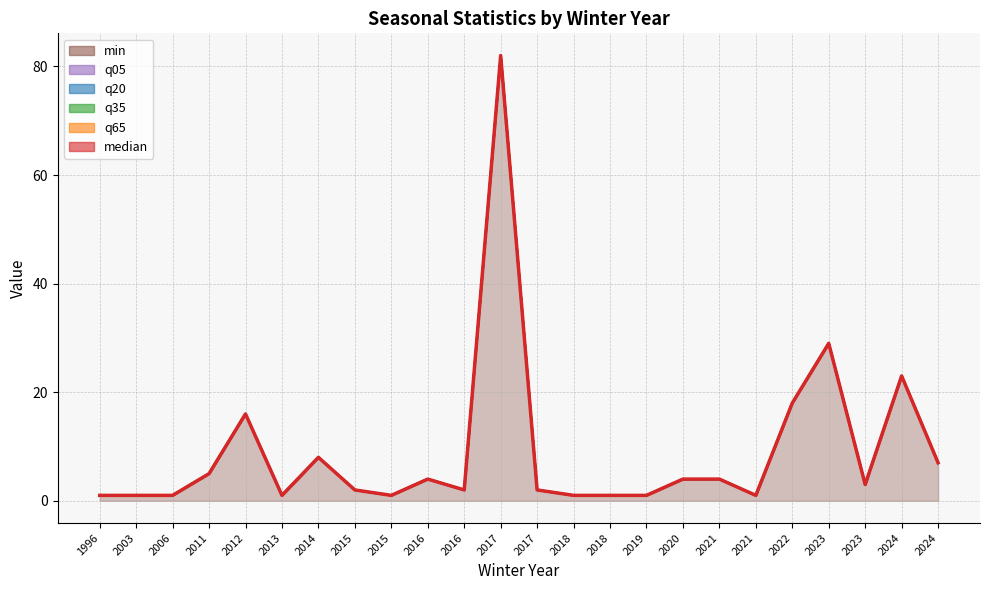

Which category has the lowest value across all series?

1996